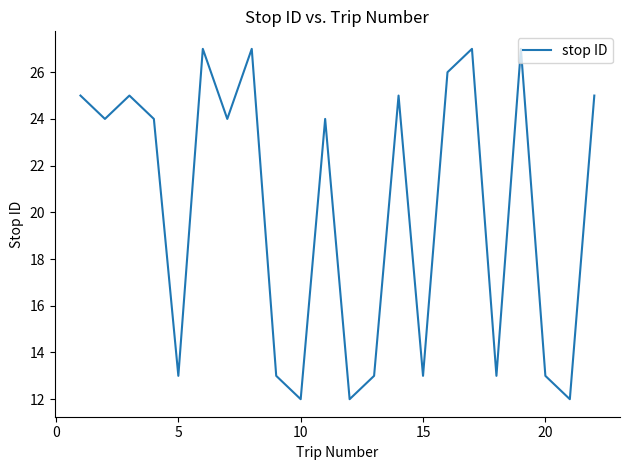

What is the minimum value shown in the chart?

12